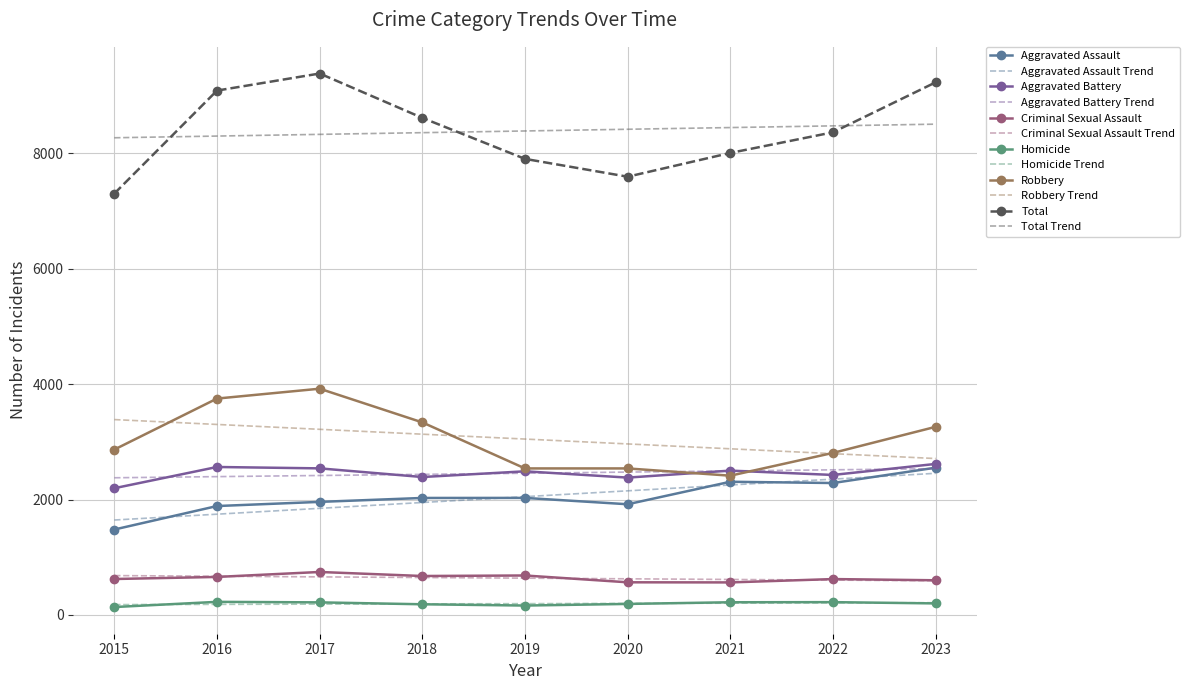

Is the value of Homicide Trend at 2019 greater than the value of Robbery at 2023?

No